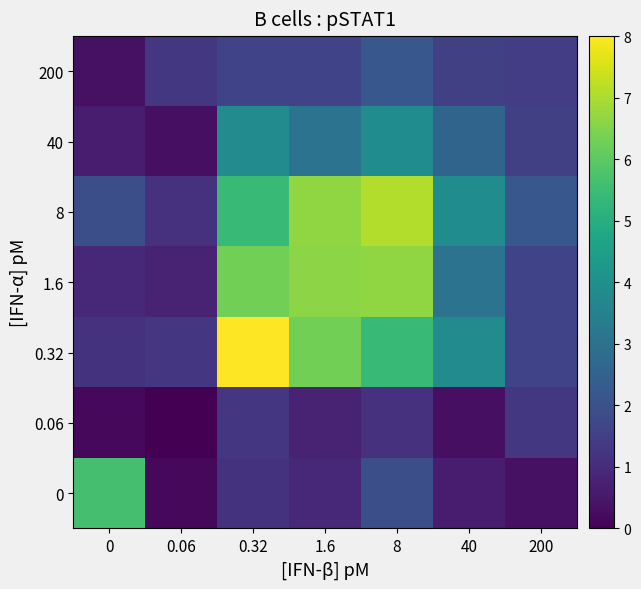

What is the total value across all series at 8?

28.3